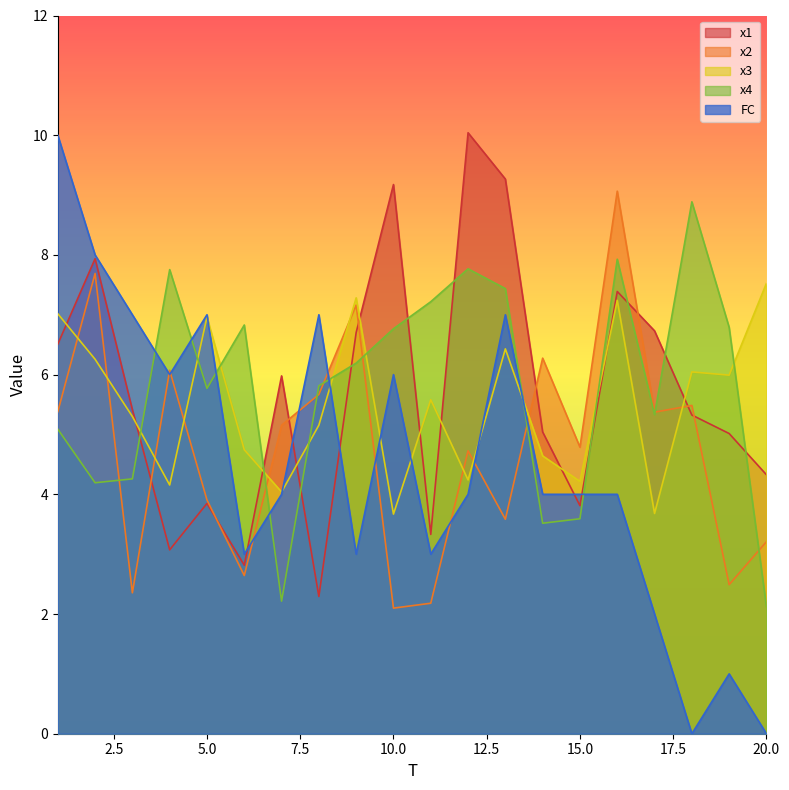

What value does the x1 series have at 8?

2.3